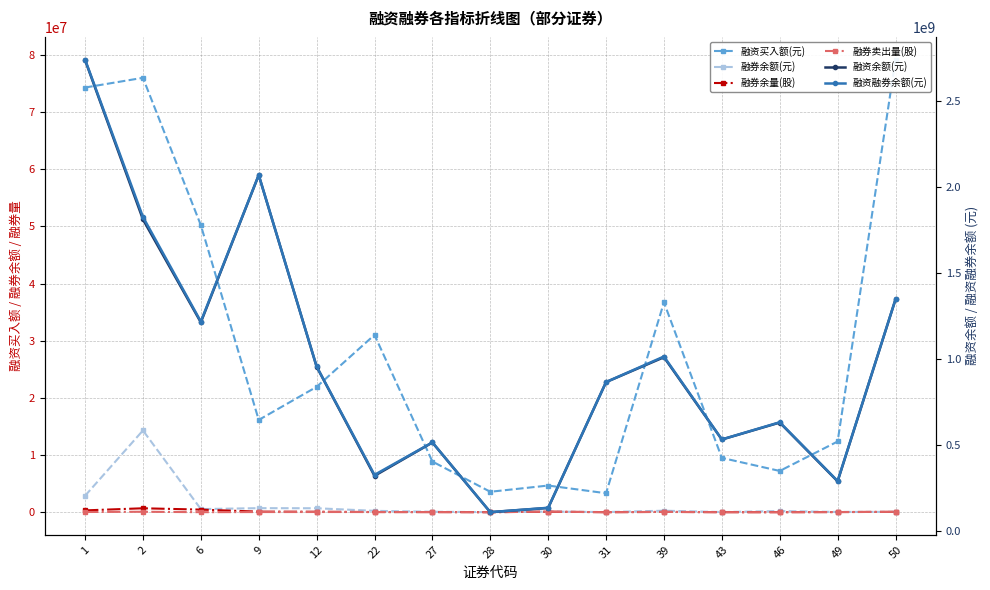

Which has a higher value, 12 or 6?

6